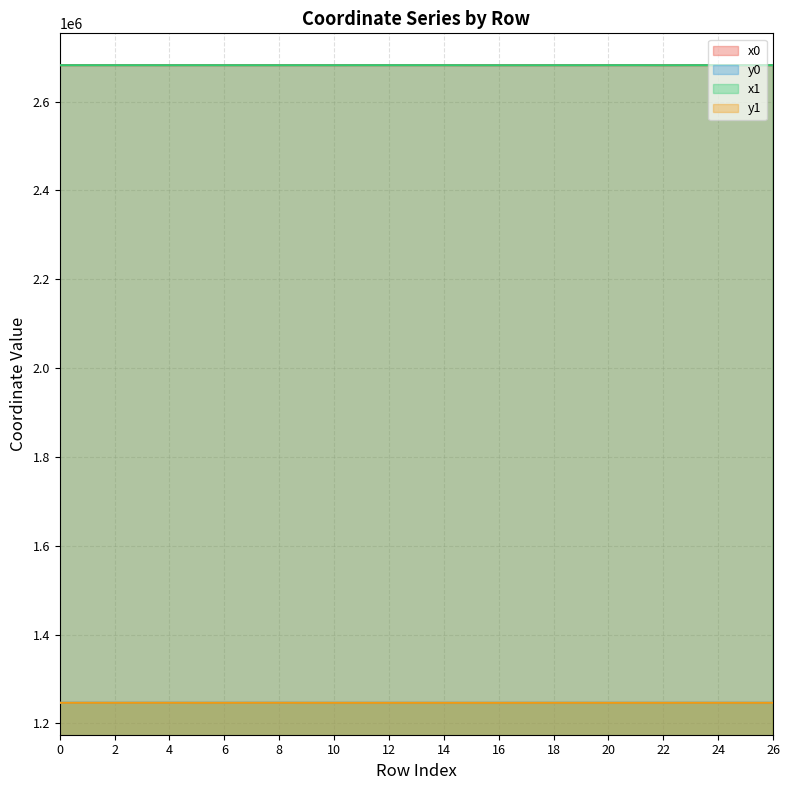

Reading left to right, what are all the values shown in this chart?

x0: 2681805.9	2681798.8	2681813.7	2681798.8	2681778.4	2681813.7	2681777.0	2681778.4	2681778.4	2681819.5	2681751.2	2681837.0	2681830.4	2681837.0	2681822.5	2681714.6	2681714.6	2681703.1	2681757.9	2681759.7	2681819.5	2681832.2	2681698.3	2681822.2	2681825.8	2681694.6	2681832.2
y0: 1246569.3	1246584.5	1246533.0	1246584.5	1246585.1	1246533.0	1246552.5	1246585.1	1246585.1	1246505.7	1246504.3	1246494.9	1246493.3	1246494.9	1246491.5	1246479.6	1246479.6	1246507.5	1246537.4	1246541.4	1246505.7	1246517.4	1246522.6	1246565.1	1246548.1	1246534.2	1246517.4
x1: 2681810.0	2681800.5	2681810.0	2681798.0	2681779.4	2681817.1	2681768.3	2681773.4	2681756.4	2681817.1	2681755.9	2681836.2	2681829.8	2681835.5	2681819.8	2681712.7	2681716.5	2681708.4	2681757.4	2681757.9	2681819.8	2681835.5	2681703.1	2681825.8	2681829.0	2681698.3	2681829.0
y1: 1246549.9	1246583.8	1246549.9	1246584.7	1246587.9	1246517.0	1246533.2	1246572.3	1246589.6	1246517.0	1246510.6	1246494.7	1246493.2	1246502.0	1246504.2	1246480.5	1246479.3	1246490.9	1246536.3	1246537.4	1246504.2	1246502.0	1246507.5	1246548.1	1246532.8	1246522.6	1246532.8